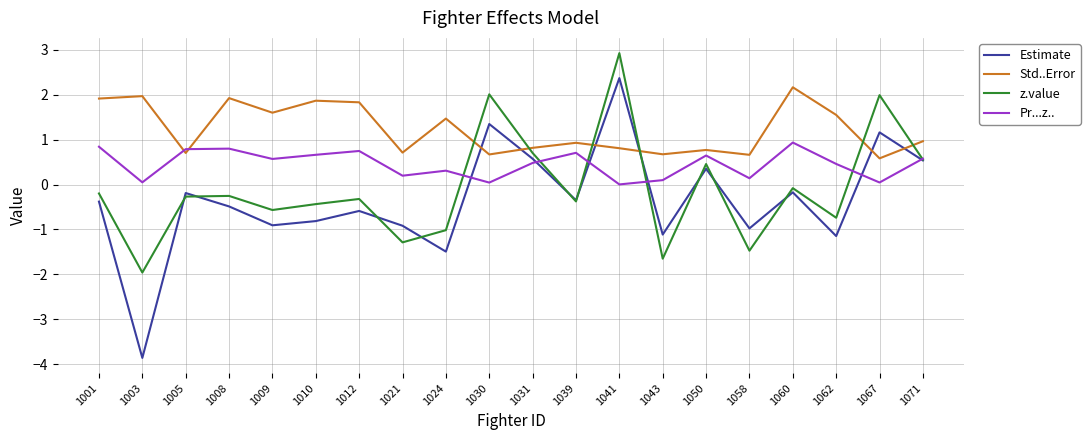

Which series ends up on top after the final intersection of Pr...z.. and Std..Error?

Std..Error